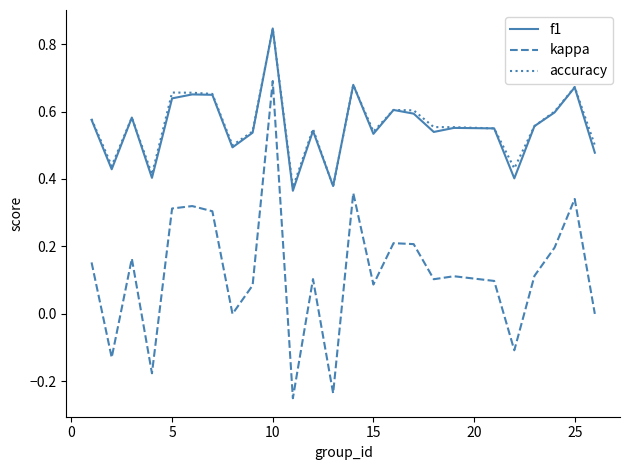

Which series has the widest spread of values?

kappa